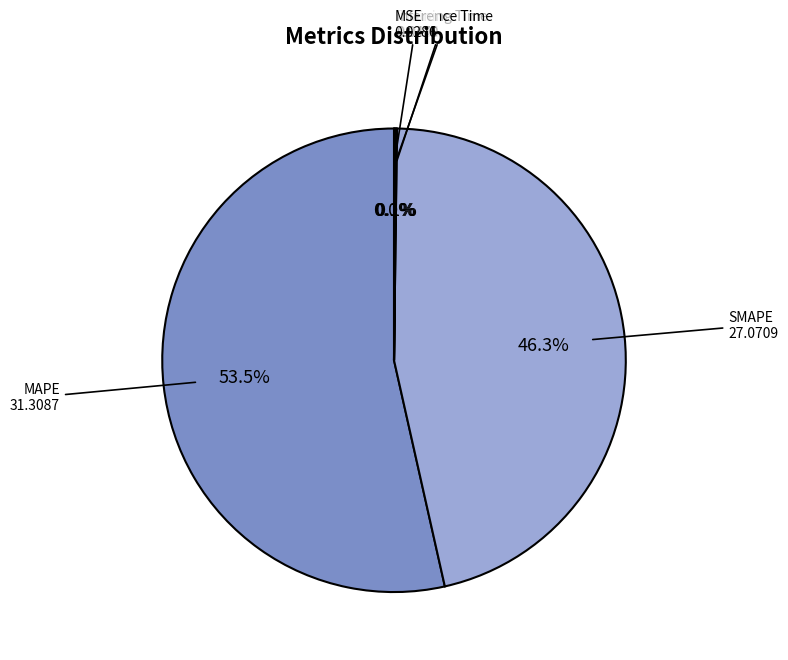

Rank the categories by value from highest to lowest.

MAPE, SMAPE, Inference Time, Training Time, MSE